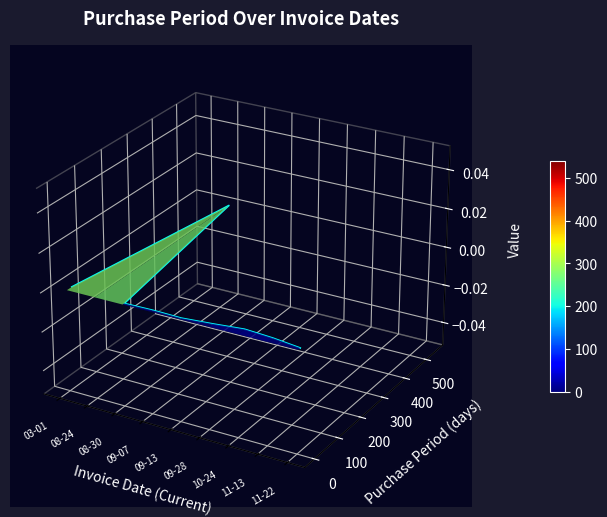

Which has a higher value, 08-30 or 09-13?

08-30